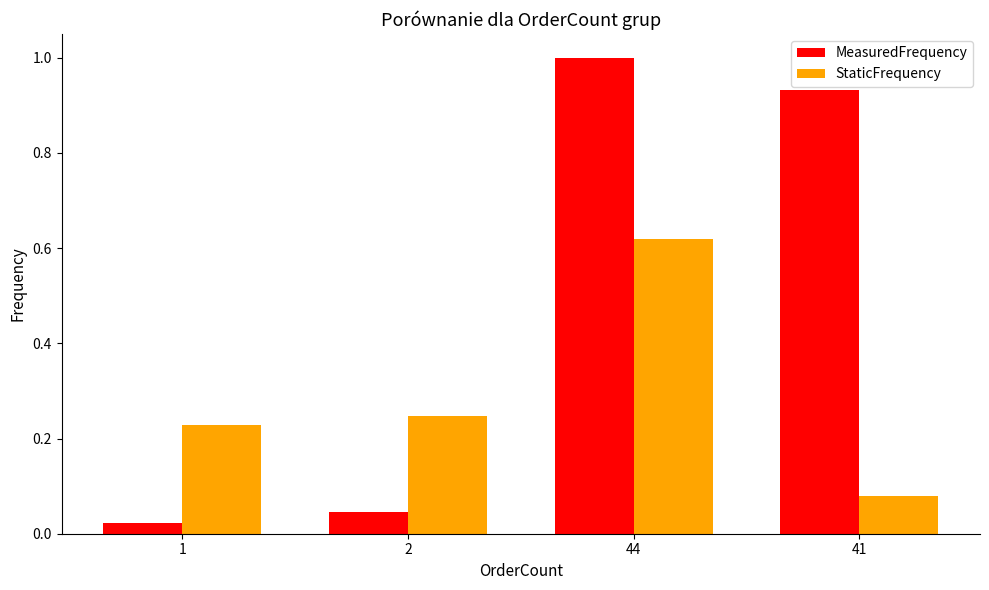

How many bars are there in total?

8